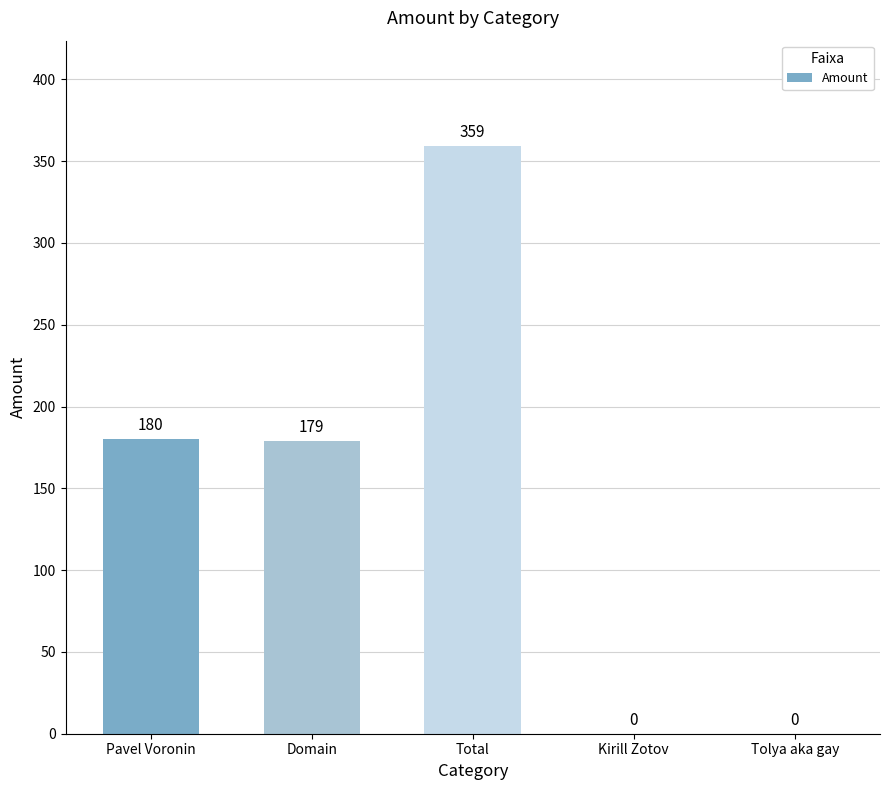

At which label does the data first exceed 179?

Pavel Voronin